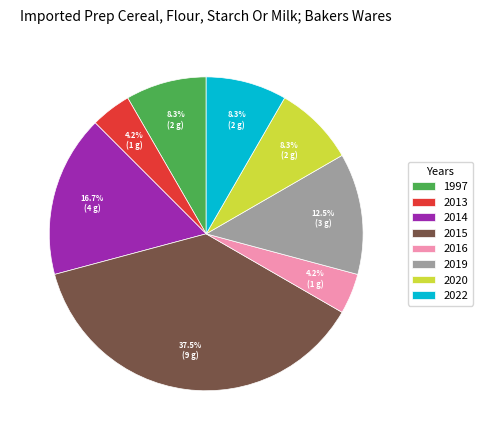

What is the largest slice in the pie chart?

2015